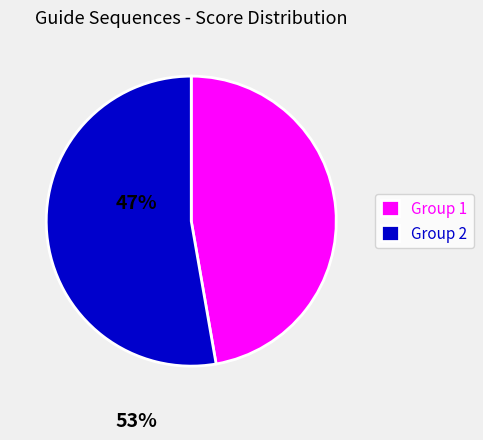

How many segments does this pie chart have?

2